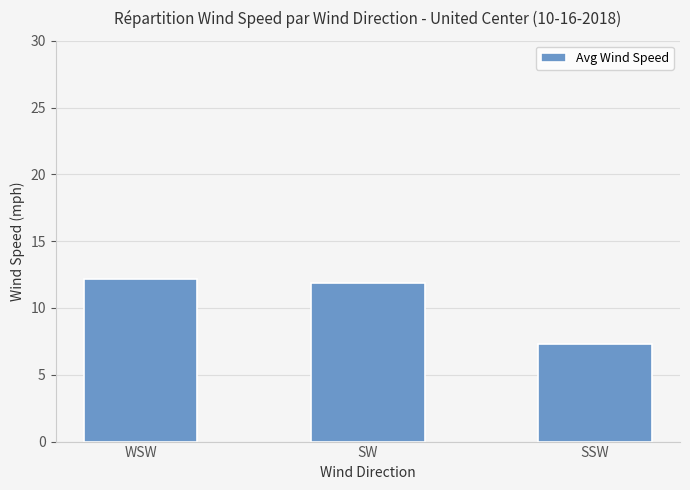

Reading left to right, what are all the values shown in this chart?

WSW=12.2	SW=11.9	SSW=7.3